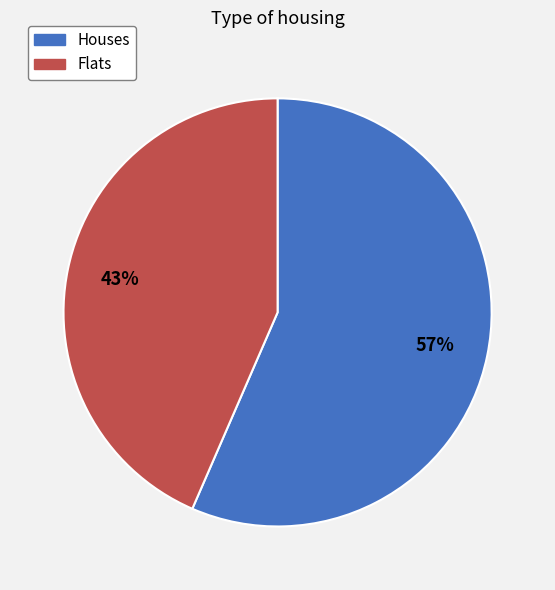

To the nearest percent, what is the average slice percentage?

50%